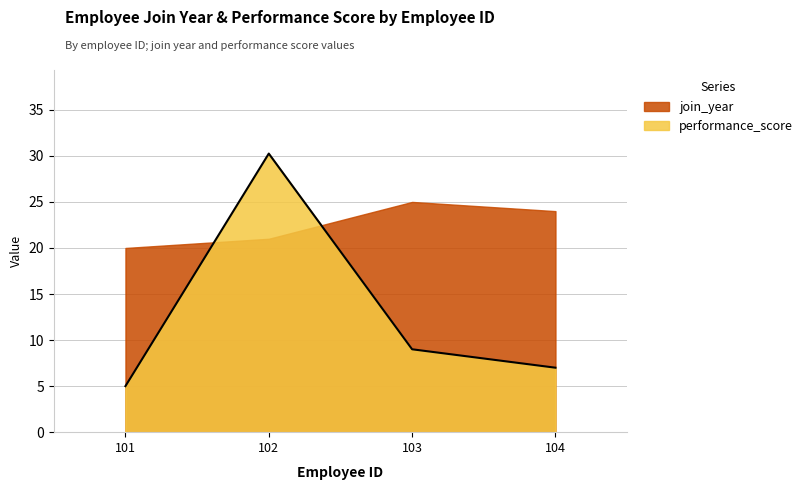

What is the smallest value displayed?

5.0